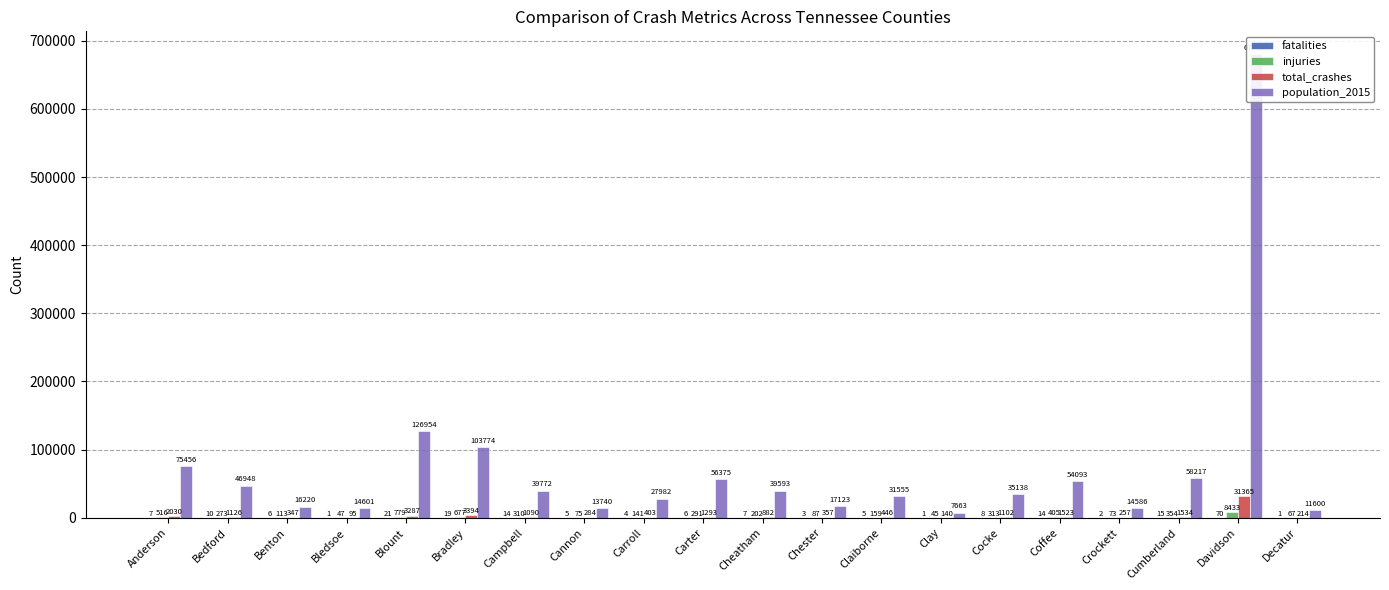

The value of population_2015 at Chester is 17123. True or false?

True